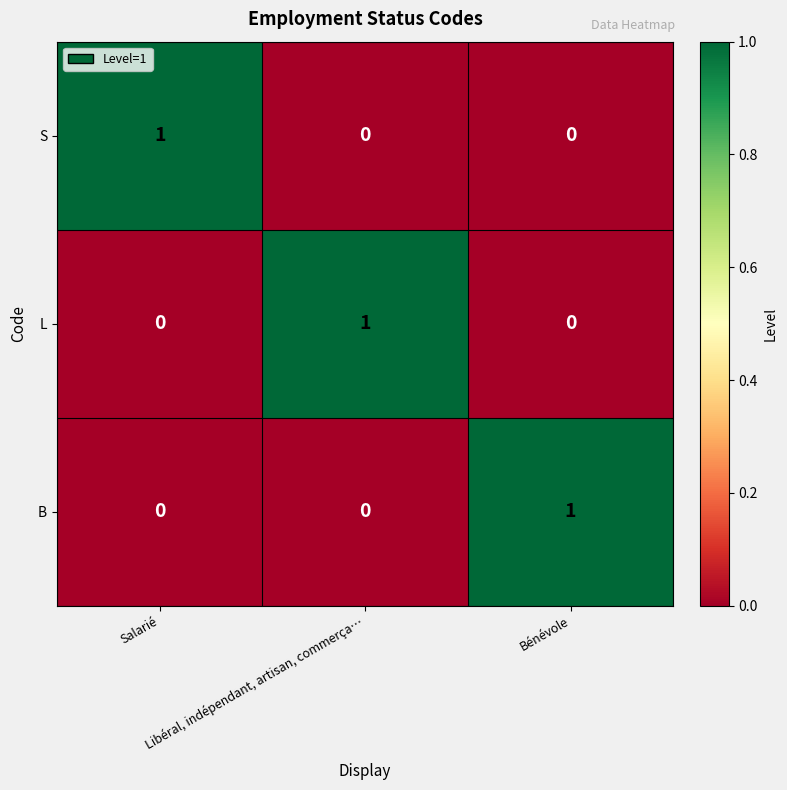

How many B values are between 0 and 1?

3